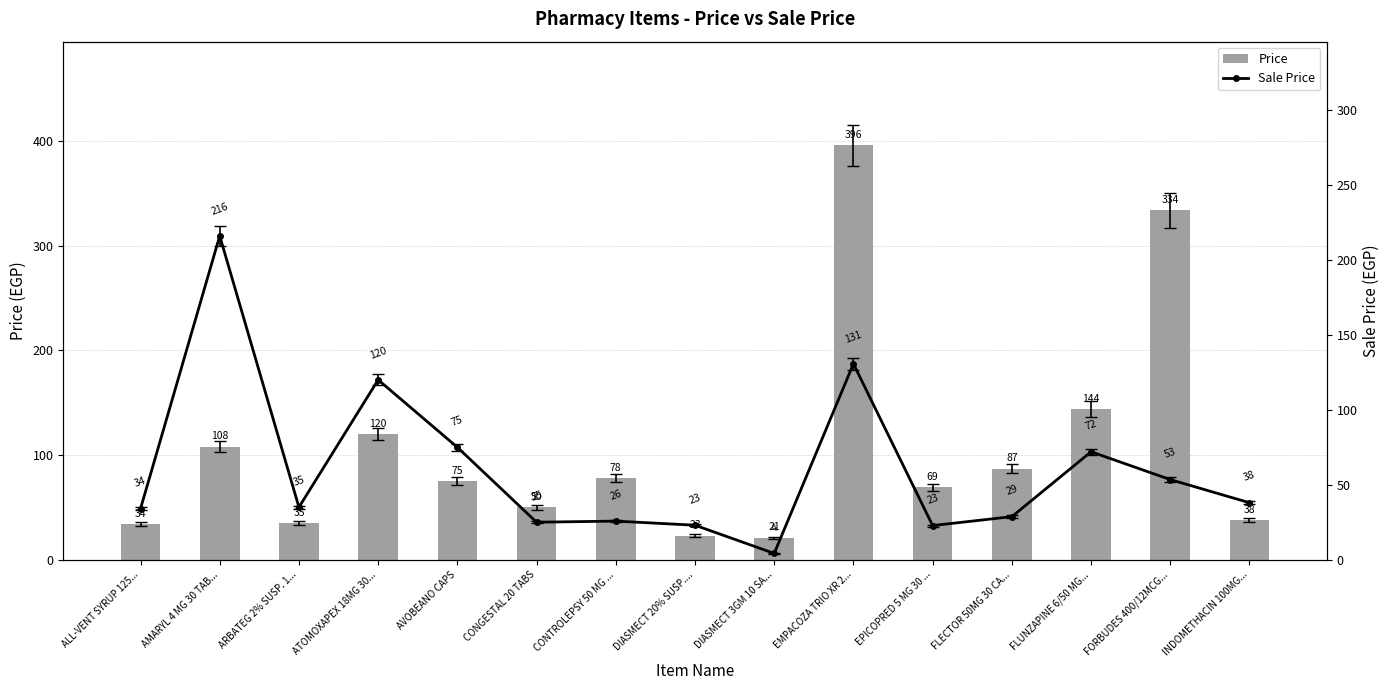

Which label corresponds to the largest value in the chart?

EMPACOZA TRIO XR 2...